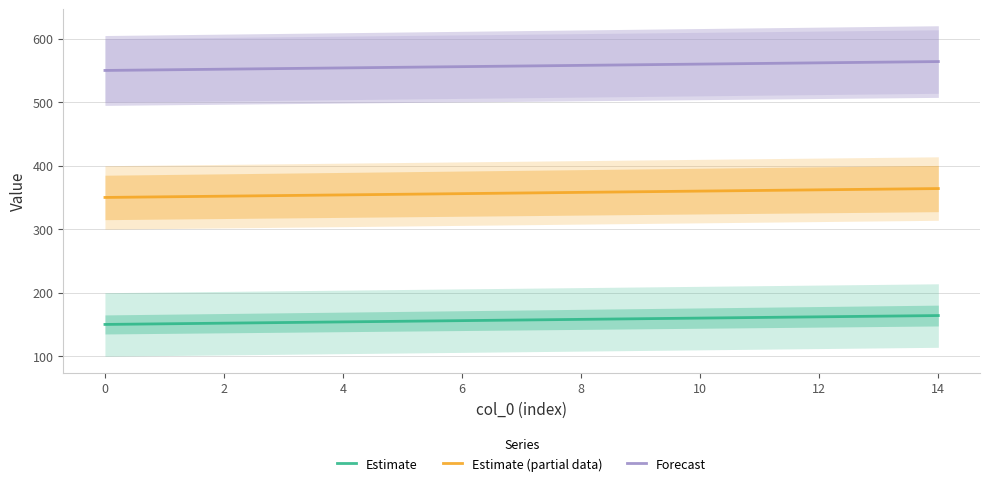

True or false: Estimate and Estimate (partial data) intersect in this chart.

False